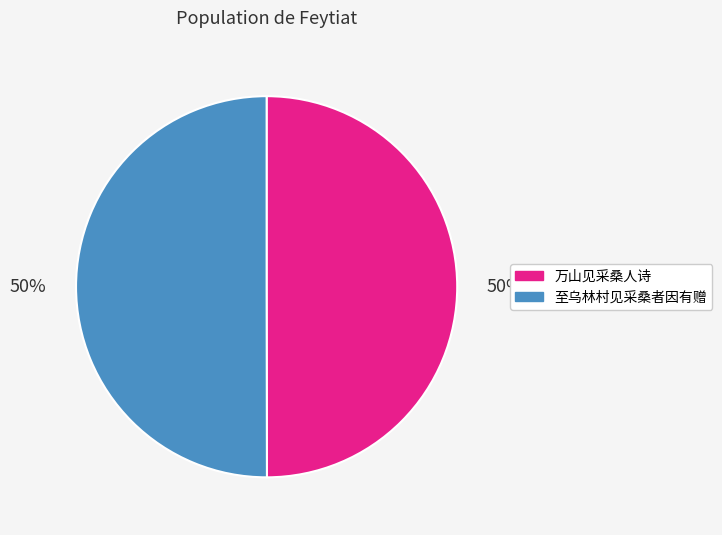

To the nearest percent, what portion does 万山见采桑人诗 represent?

50%